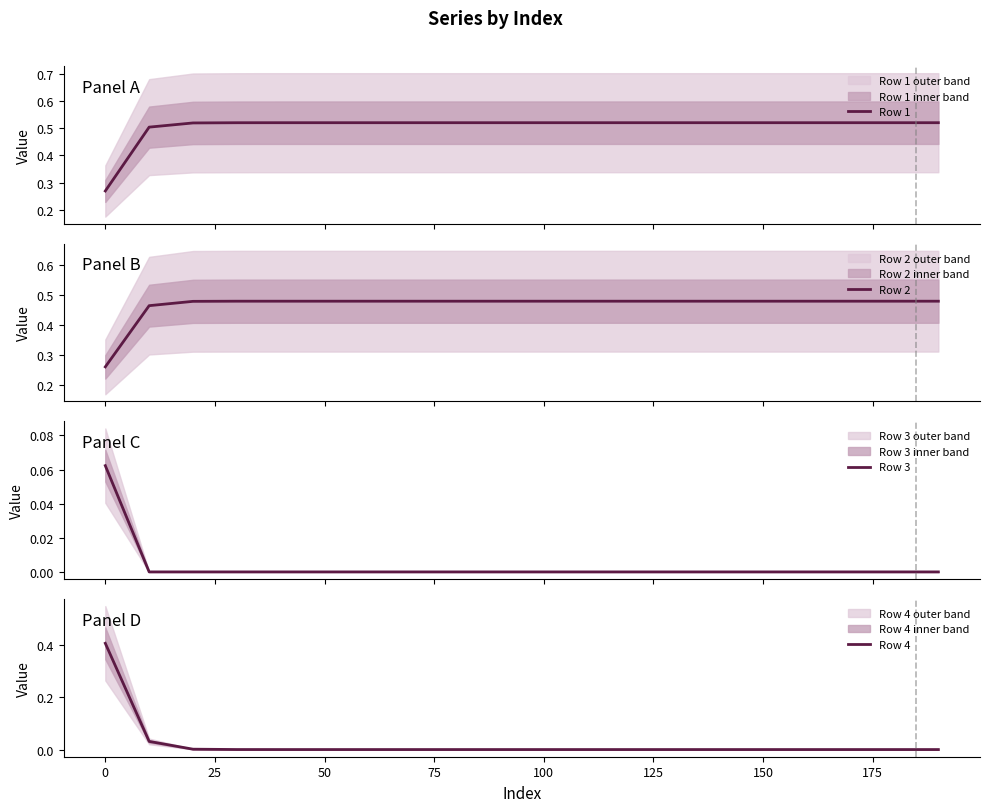

True or false: Row 2 and Row 1 intersect in this chart.

False